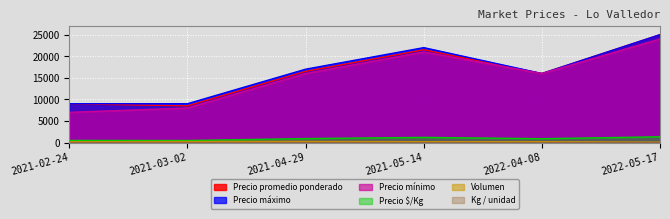

Where does the Volumen series first go above 200?

2021-03-02